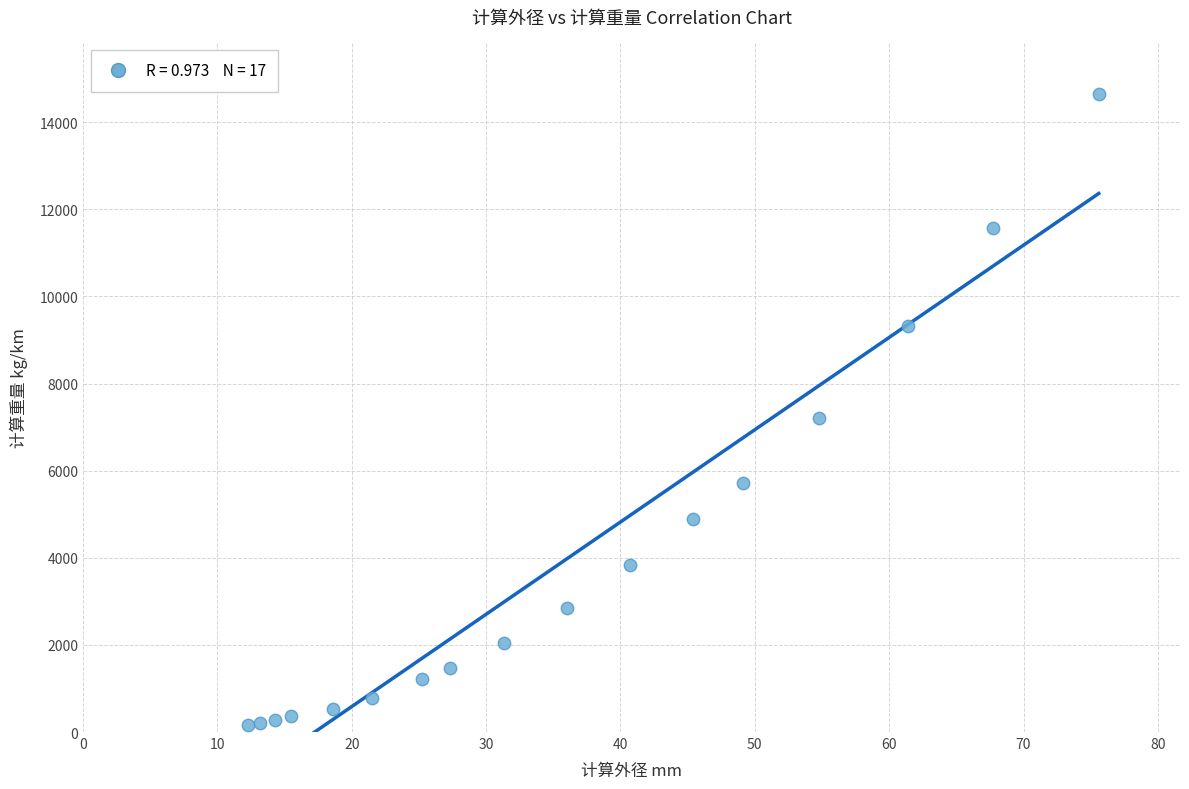

What is the range of Y values (max minus min)?

14494